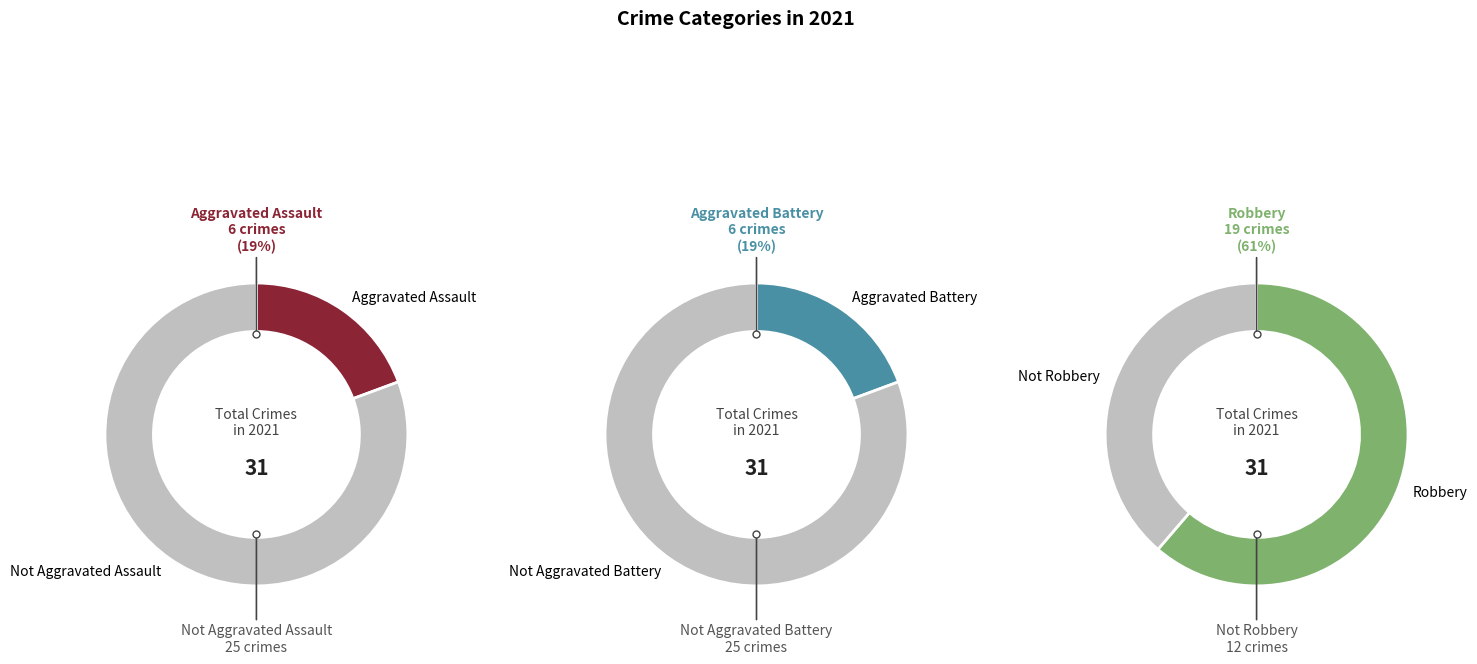

Is it true that Aggravated Battery is 25% of the pie?

False